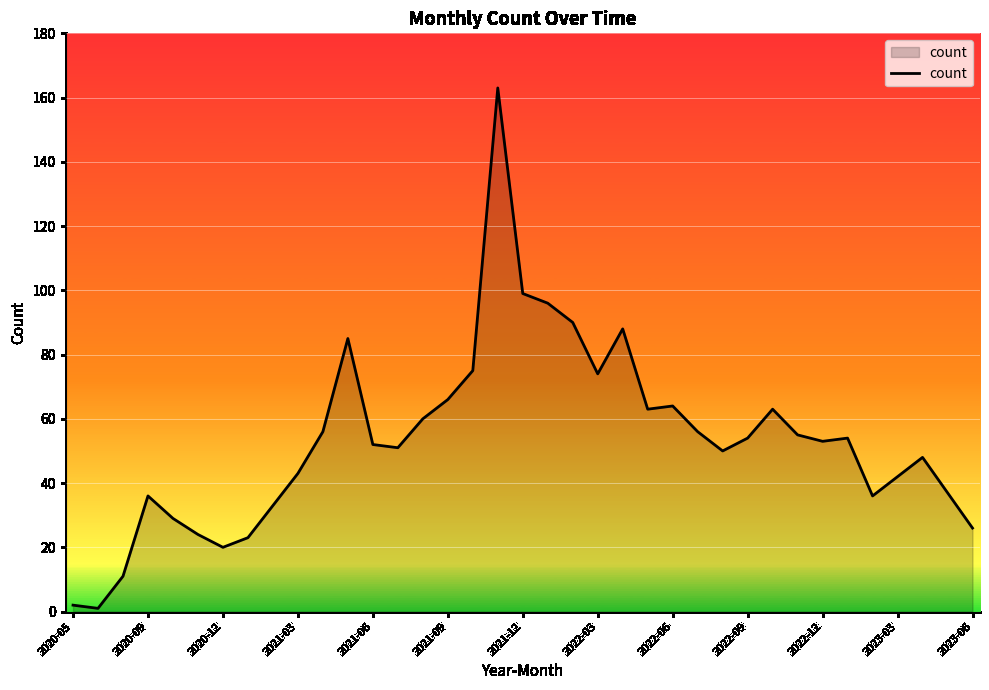

What is the maximum value shown in the chart?

163